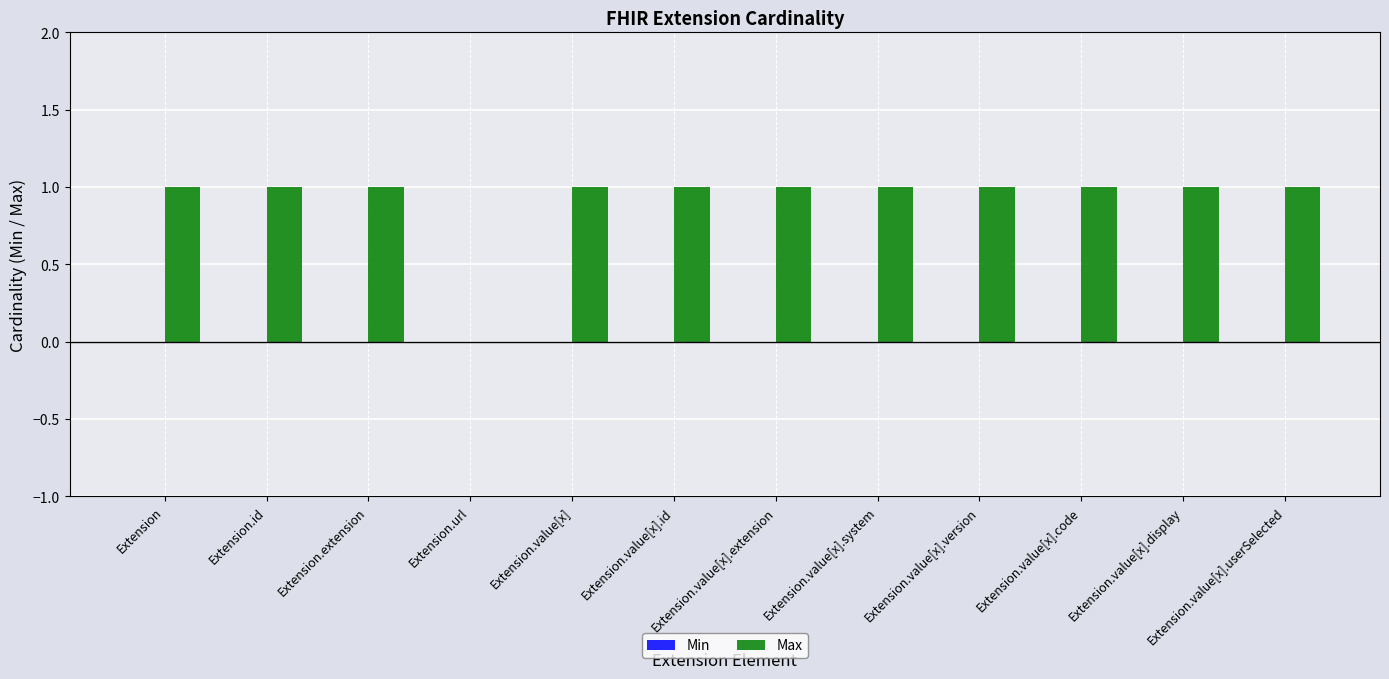

True or false: the data shows 1 at Extension.url.

False